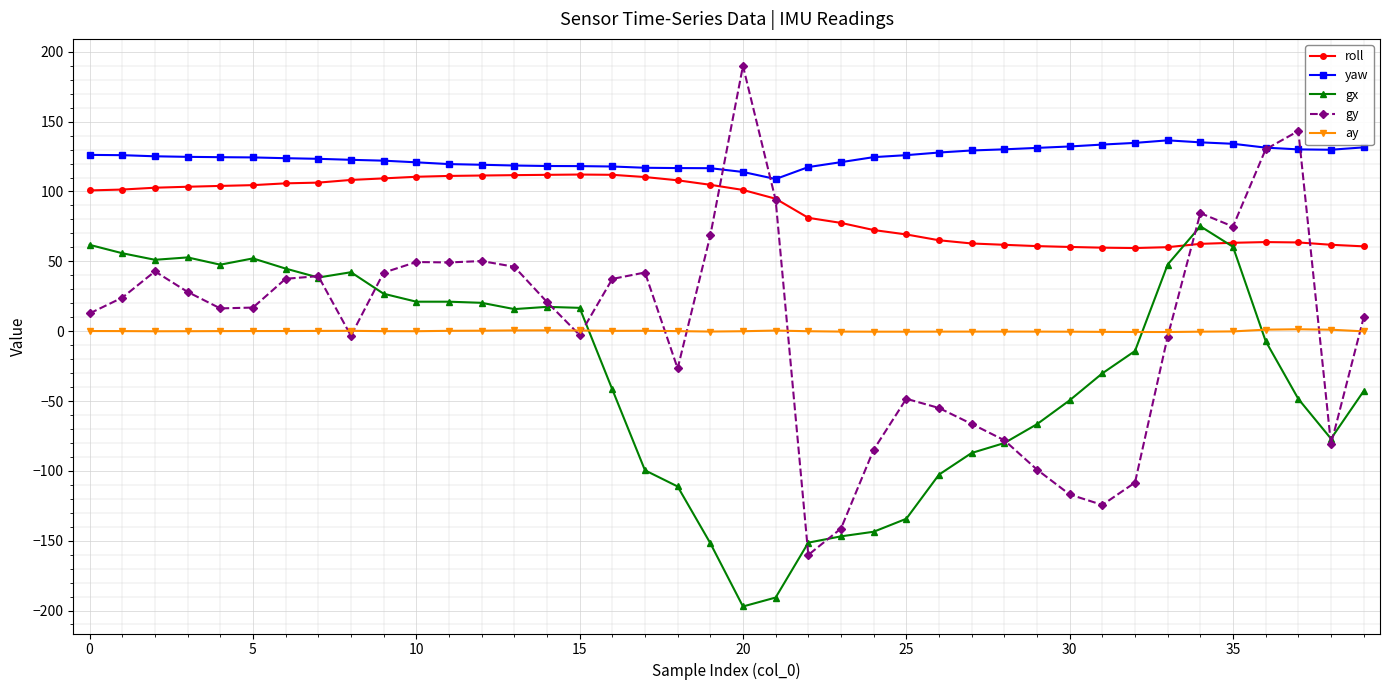

Which series has the largest total across all categories?

yaw